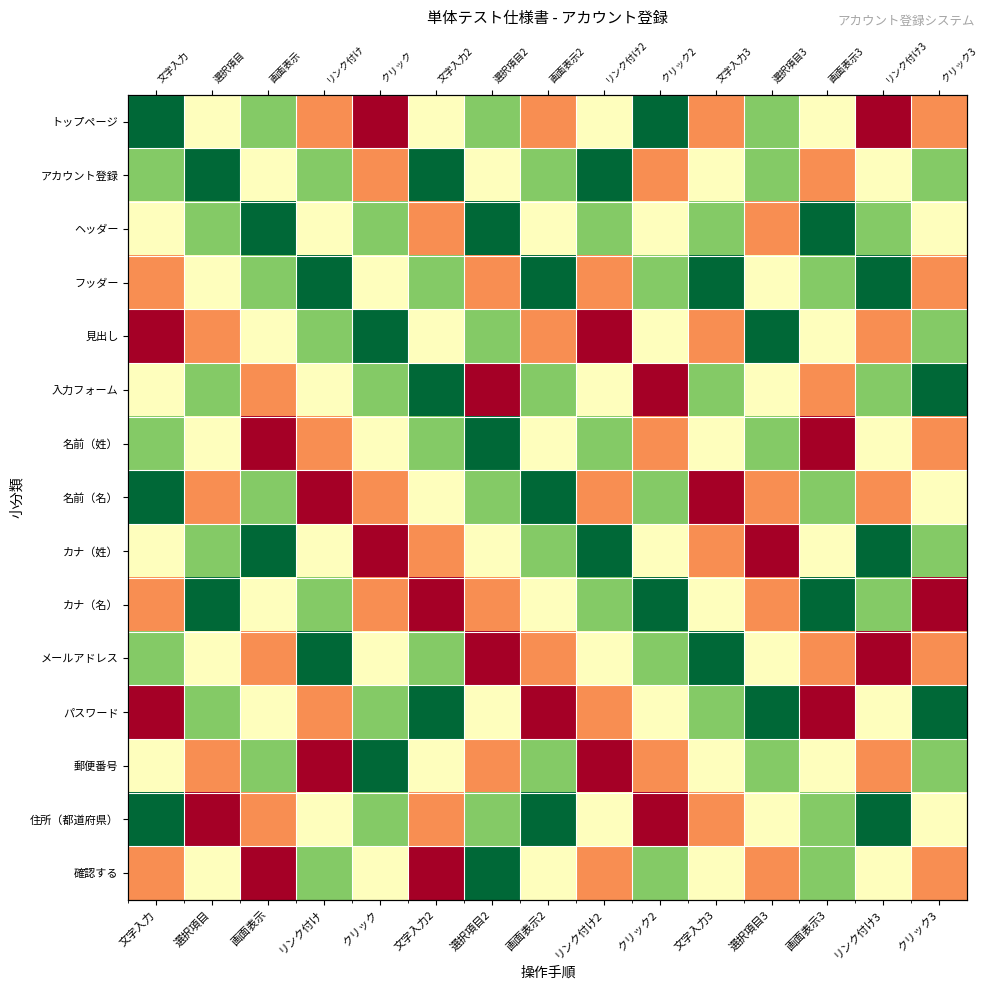

Rank the series at リンク付け2 from highest to lowest value.

アカウント登録, カナ（姓）, ヘッダー, 名前（姓）, カナ（名）, トップページ, 入力フォーム, メールアドレス, 住所（都道府県）, フッダー, 名前（名）, パスワード, 確認する, 見出し, 郵便番号